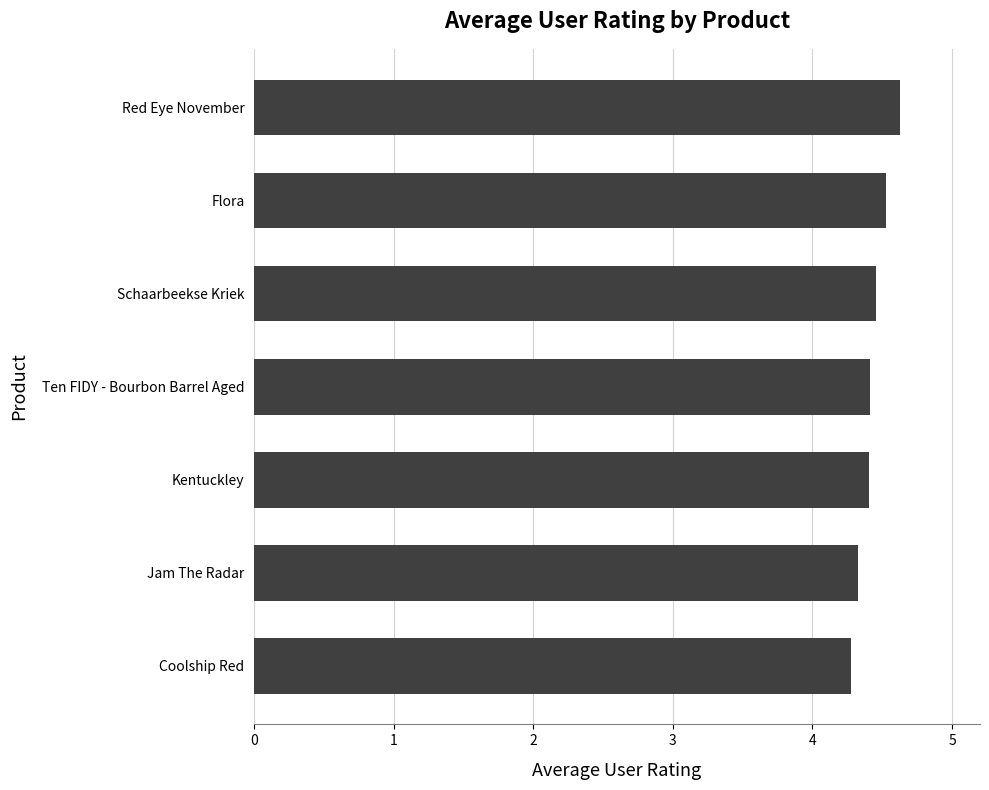

Which category has the highest value across all series?

Red Eye November